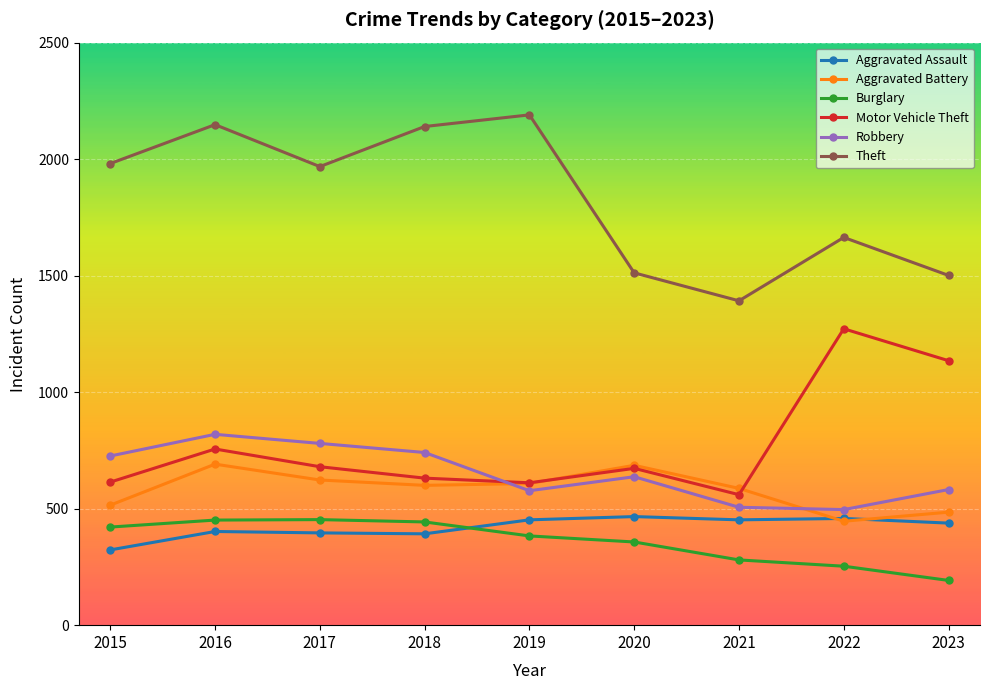

At which category does Theft reach its first local peak?

2016